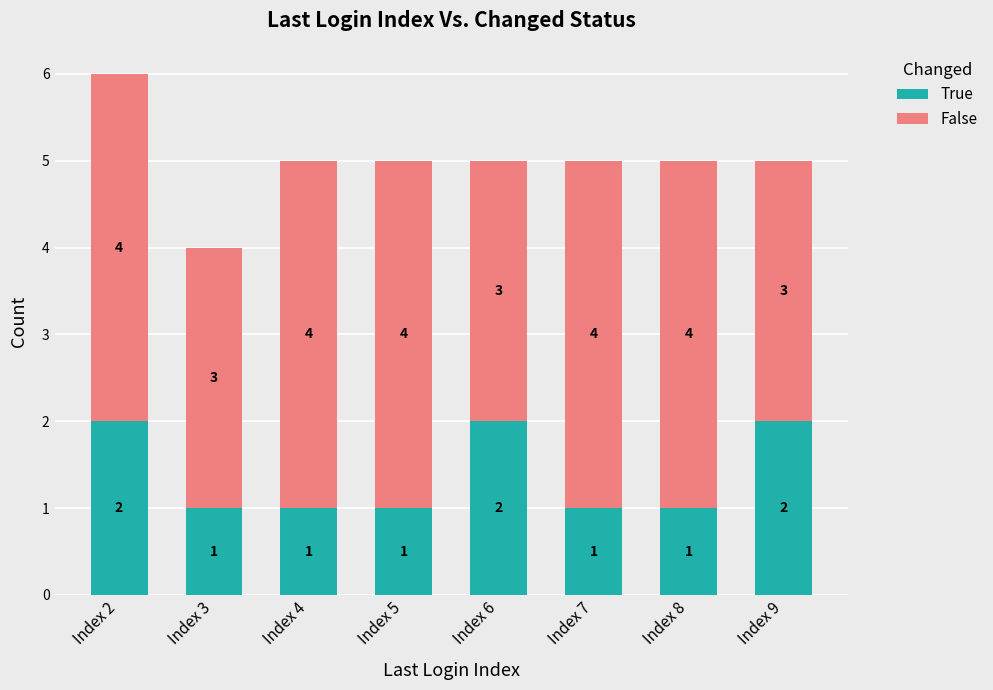

How many distinct data groups are displayed?

2